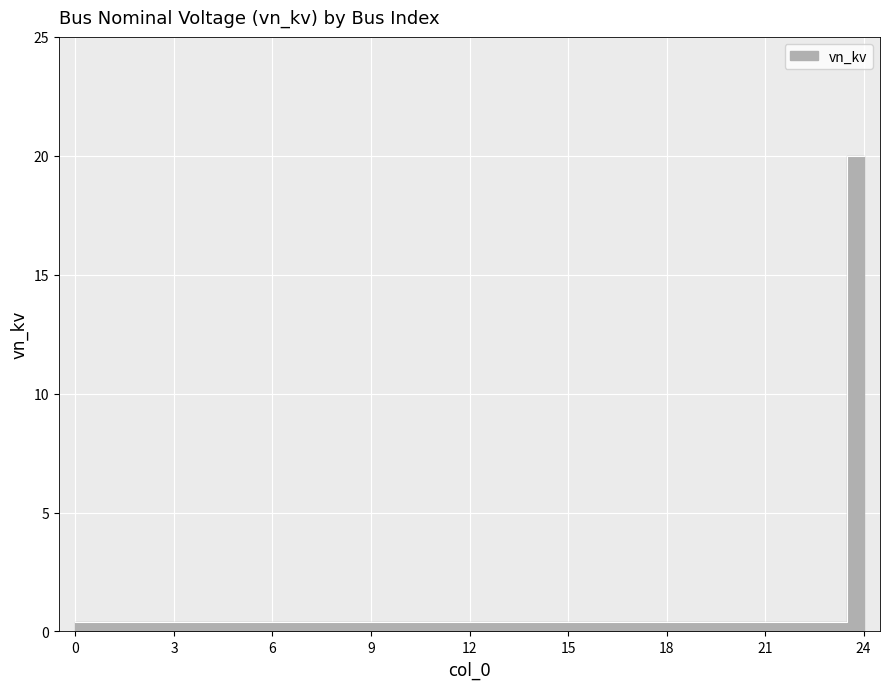

Is it true that the value at 0 is 0.6?

False